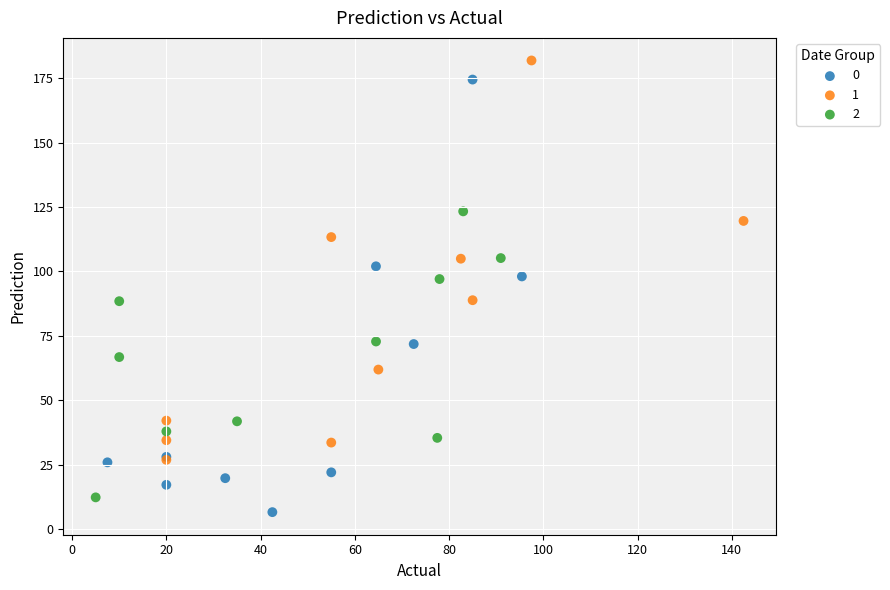

Which series has the largest Y range (max minus min)?

0